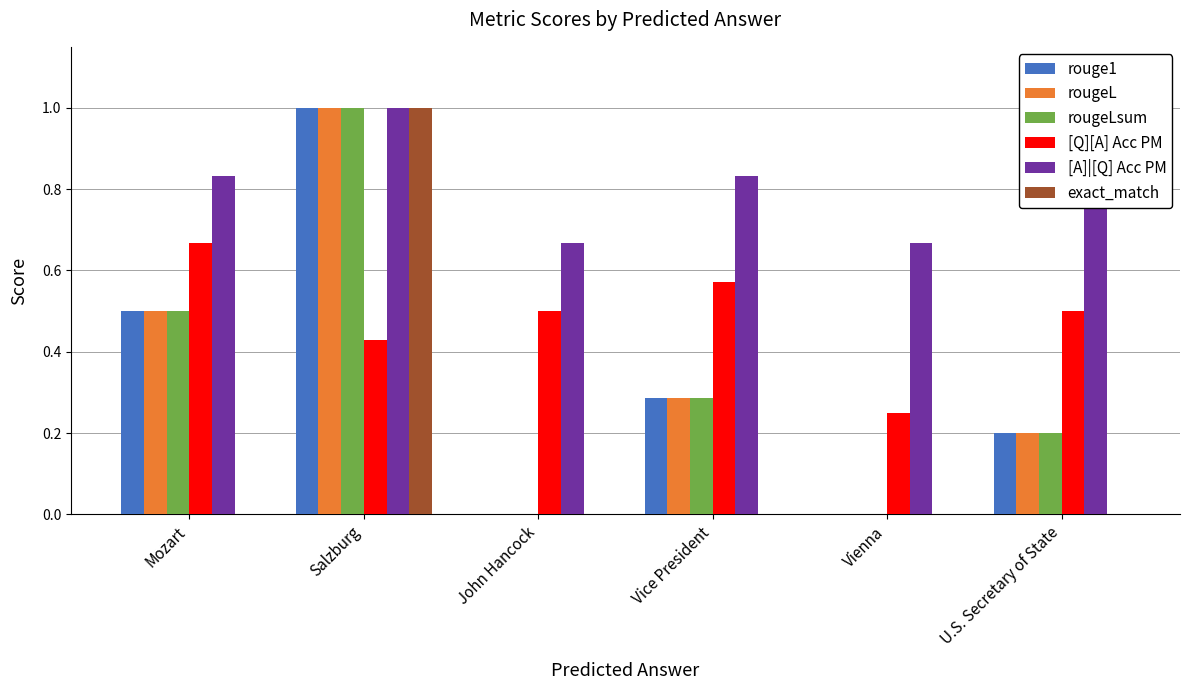

What is the total value across all series at U.S. Secretary of State?

1.9